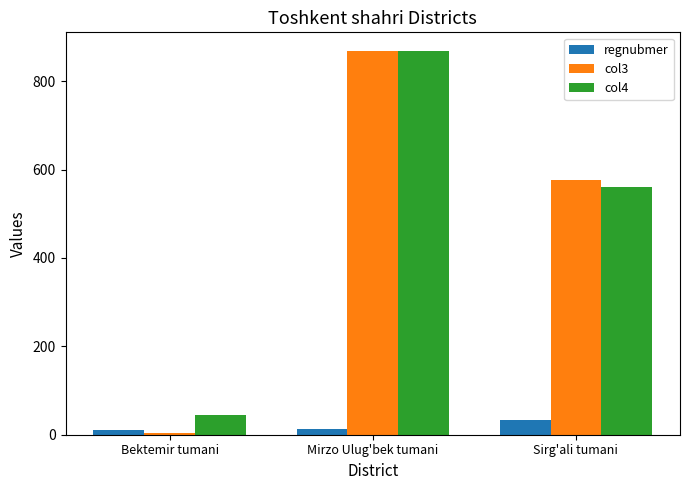

At how many categories does at least one series exceed 549?

2